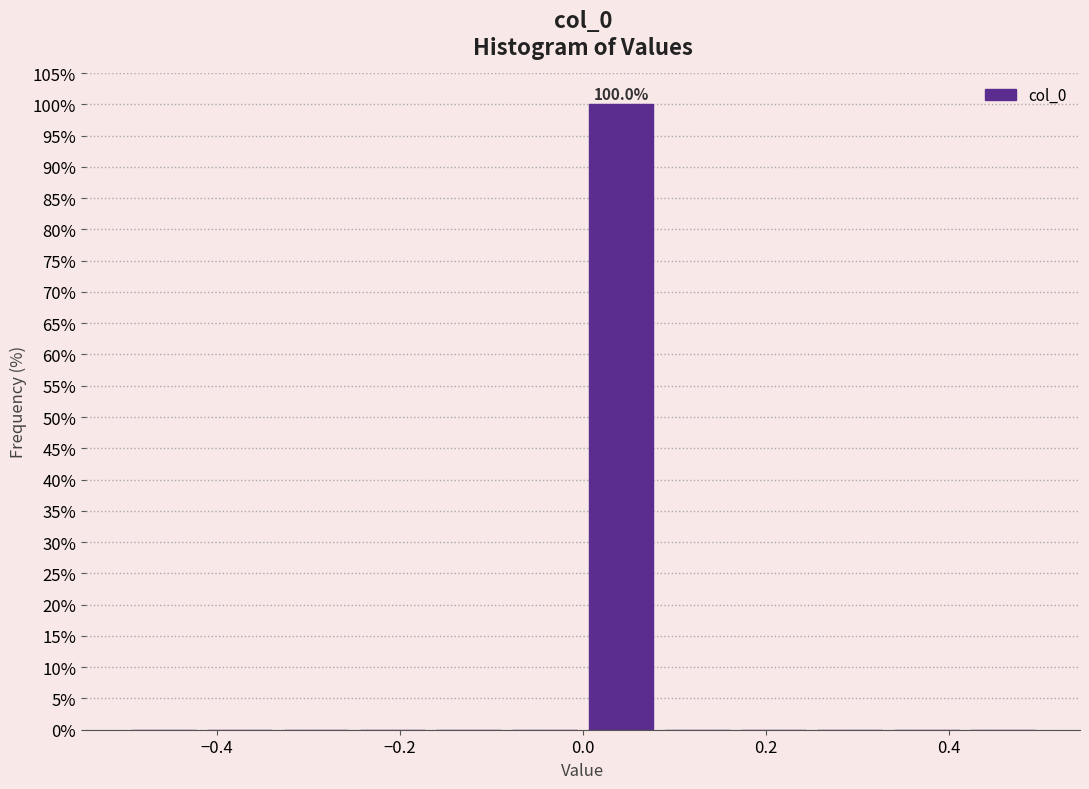

Over which range of the x-axis is the bar tallest?

0.00 to 0.08